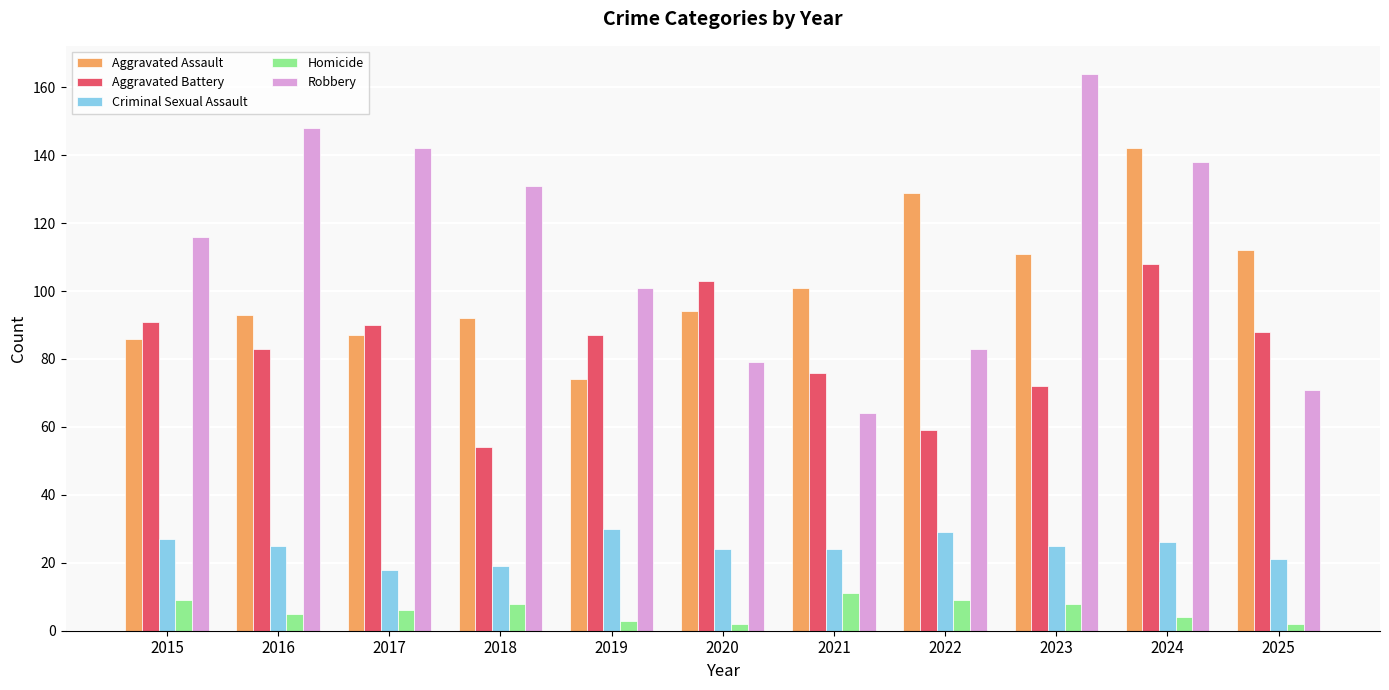

The value of Aggravated Assault at 2017 is 115. True or false?

False